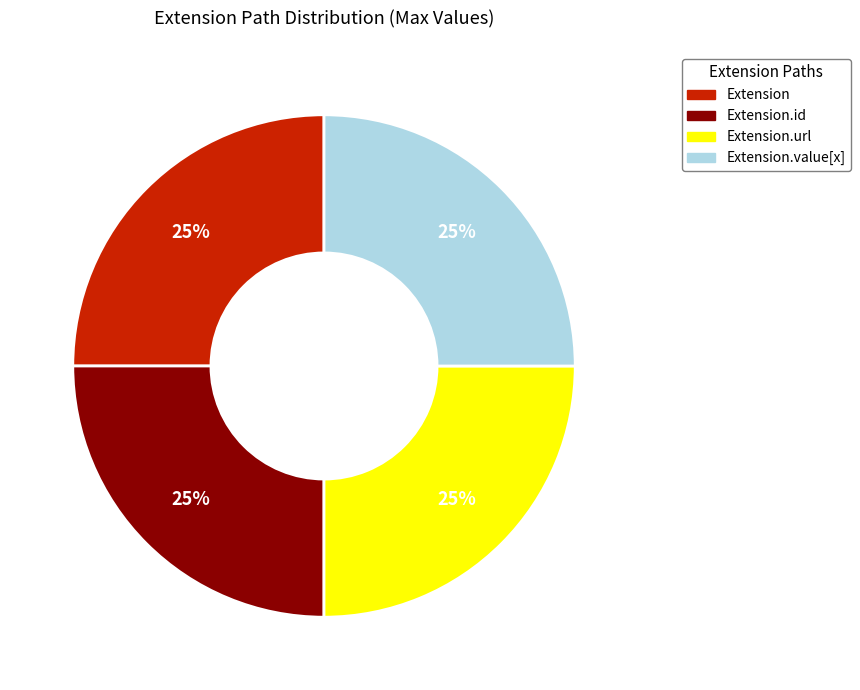

True or false: Extension.extension accounts for 0% of the total.

True